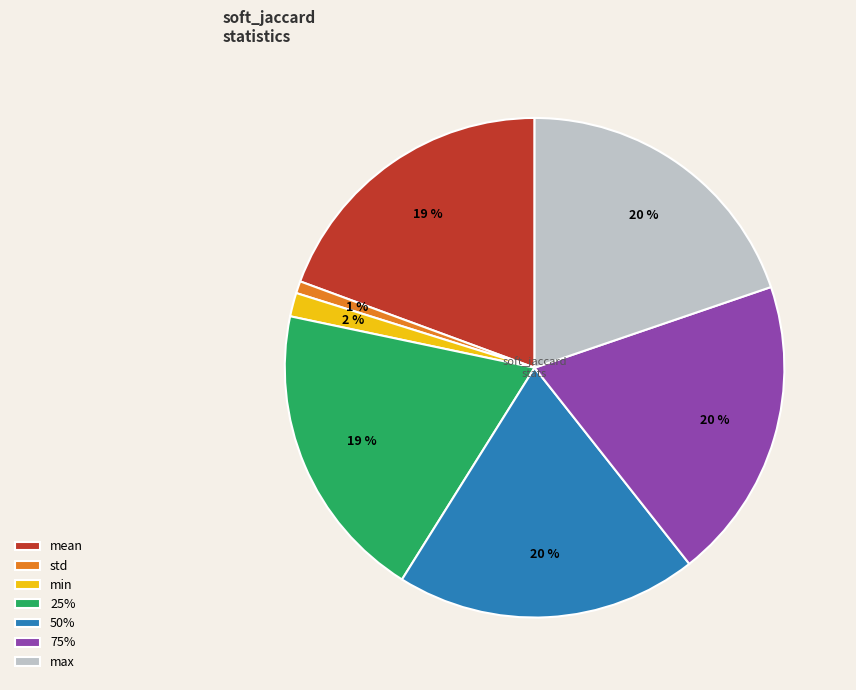

Combined, do 50% and 25% account for over 50%?

No